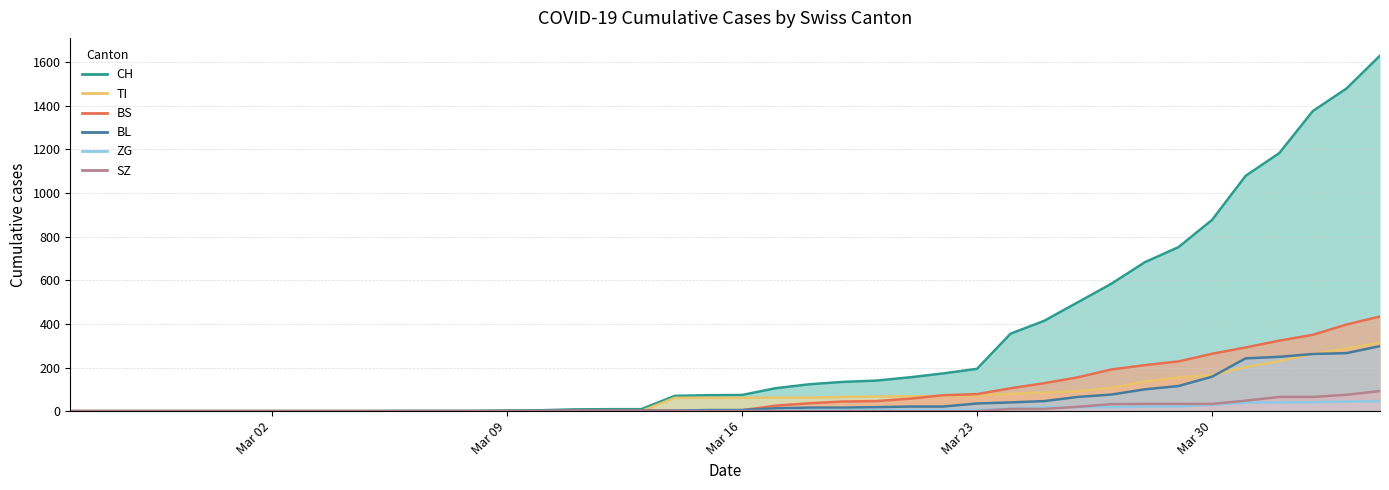

Does the chart have visible grid lines?

Yes